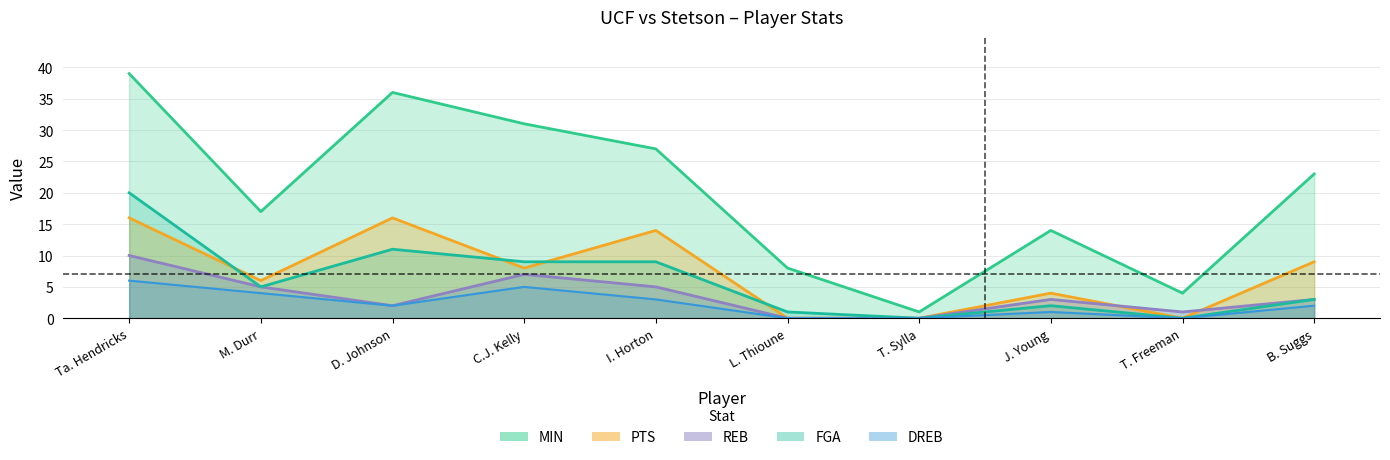

Which category has the highest value across all series?

Ta. Hendricks